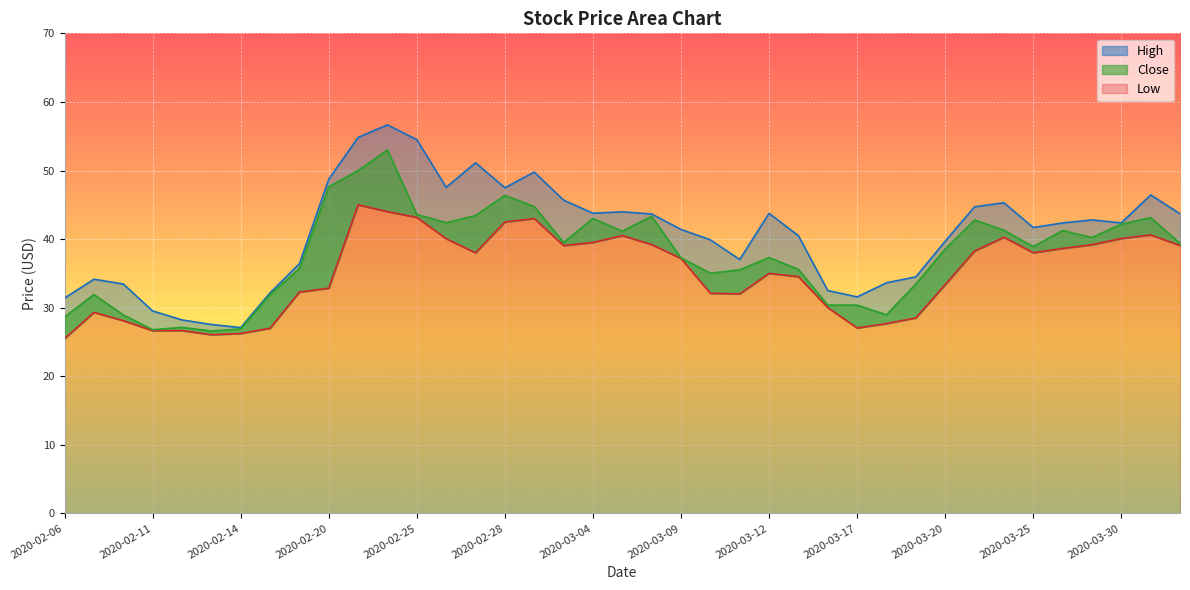

At which category does Close reach its first local peak?

2020-02-07